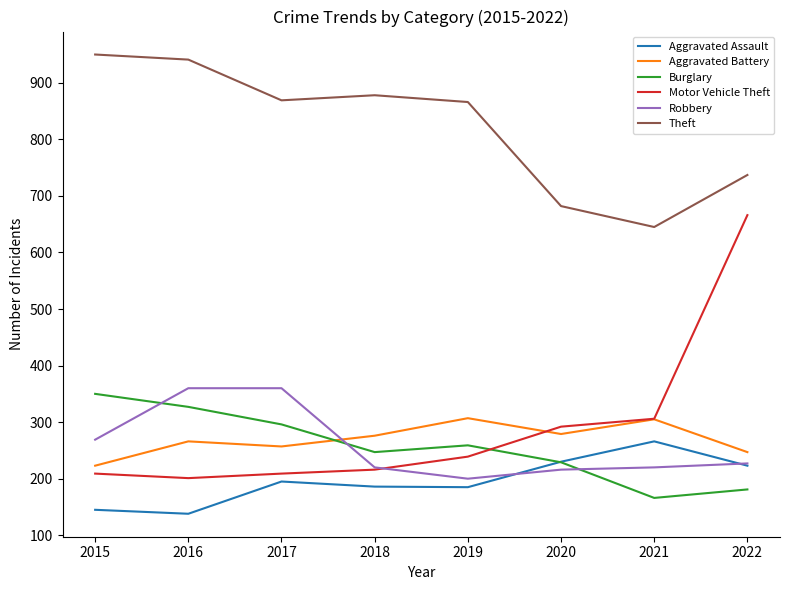

Where is the first local maximum for Burglary?

2019